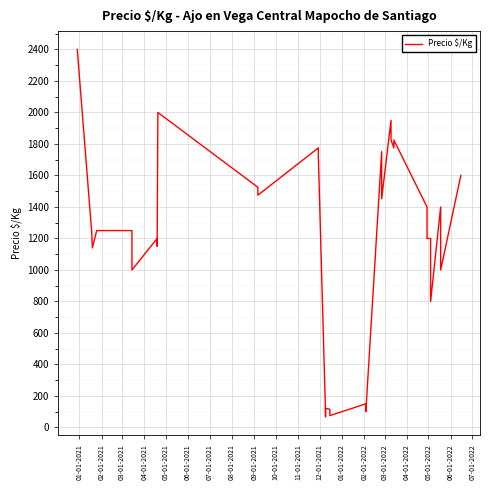

How many interior local peaks (higher than both neighbors) does the data have?

9